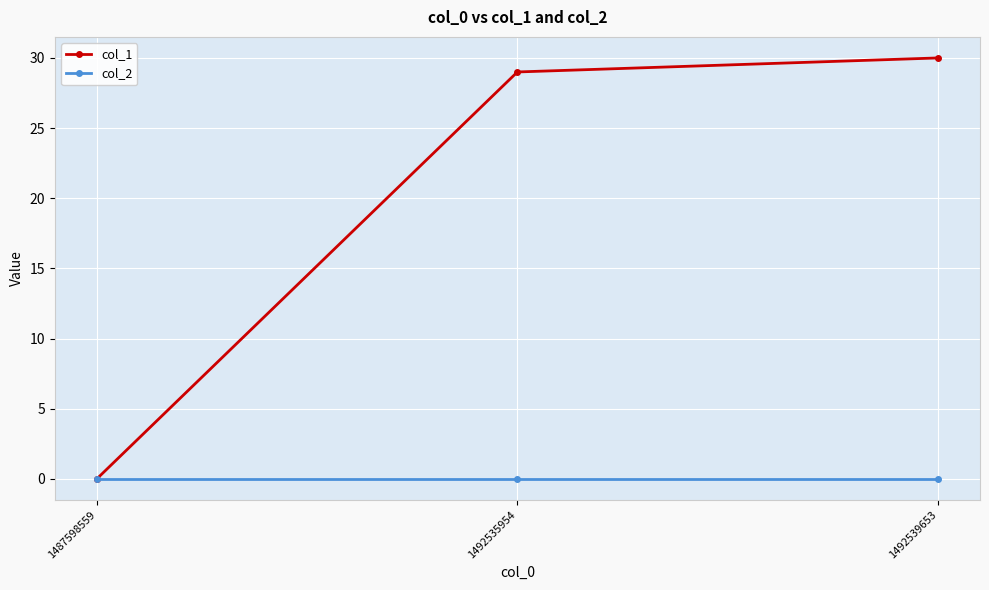

What is the maximum value for col_1?

30